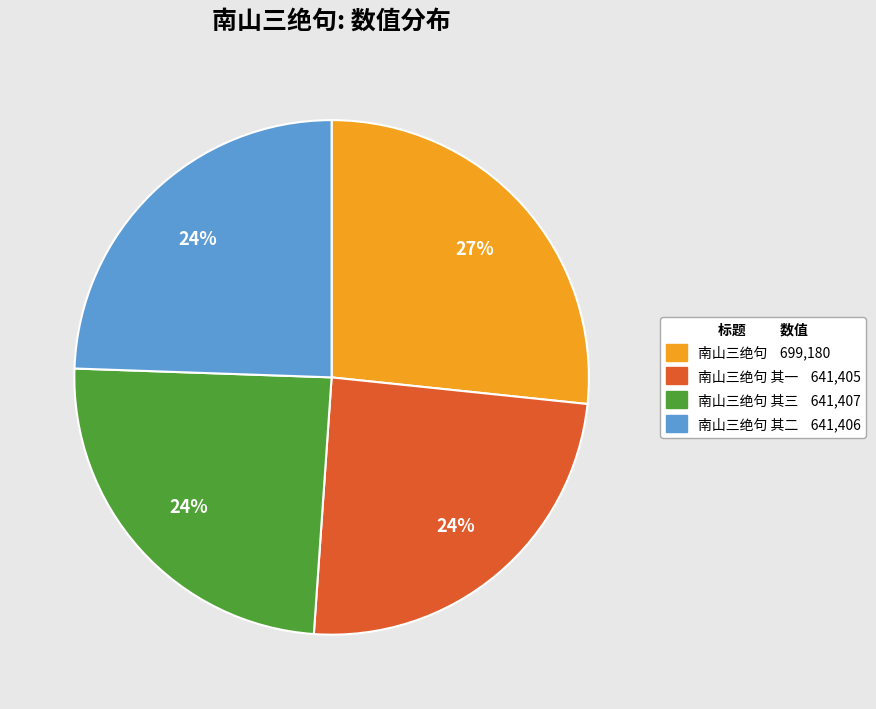

To the nearest percent, what is the average slice percentage?

25%